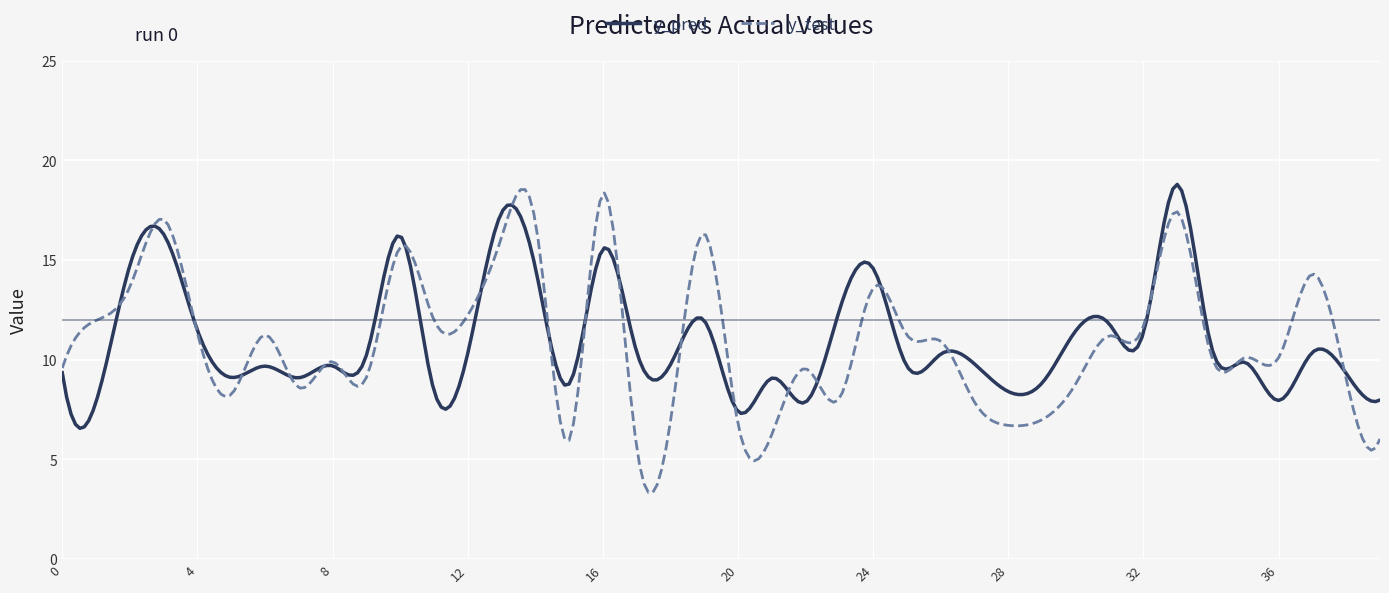

True or false: y_test and y_pred intersect in this chart.

True